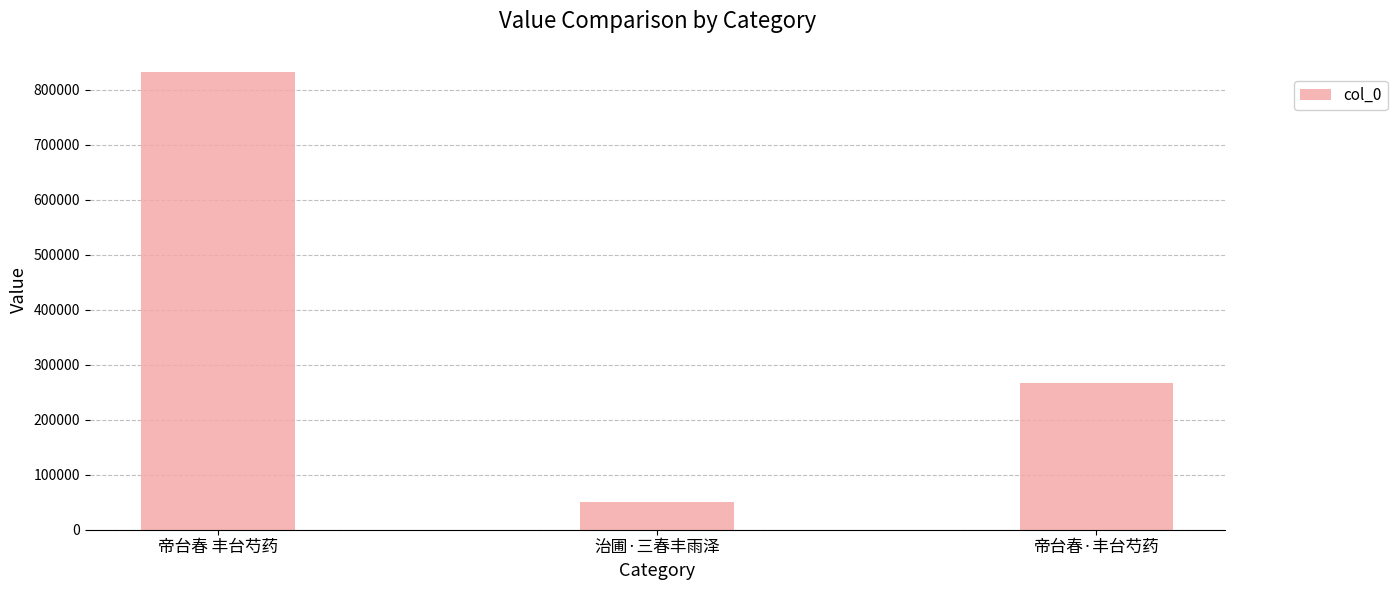

What is the value of the 3rd bar from the left?

267627